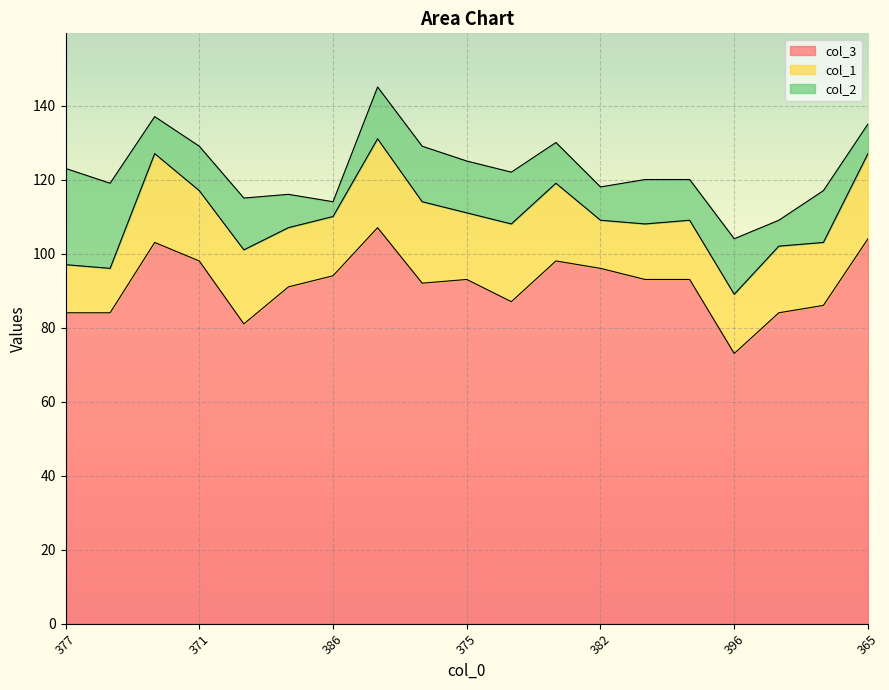

How many interior local peaks does the col_2 series have?

5